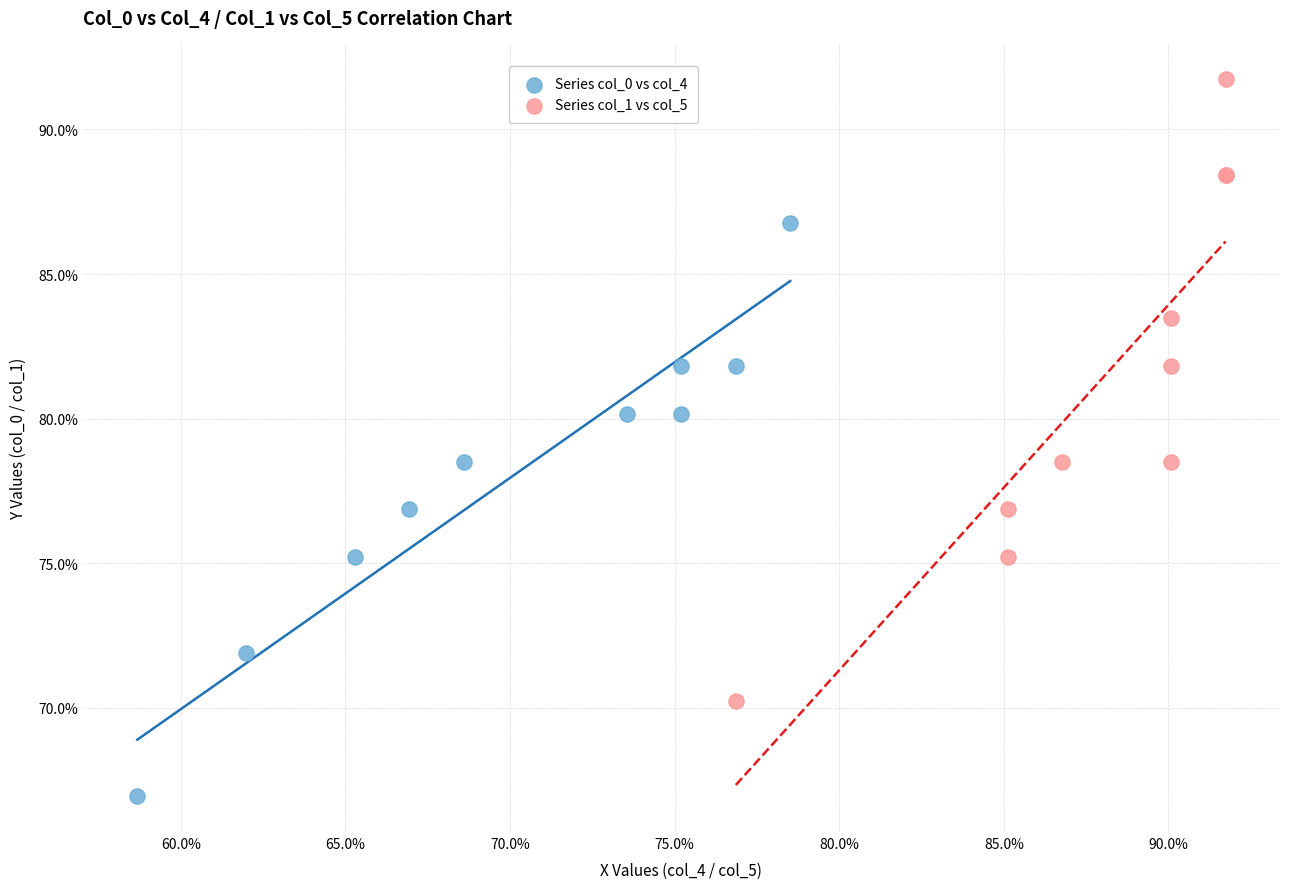

What are all the series names shown in the legend?

Series col_0 vs col_4, Series col_1 vs col_5